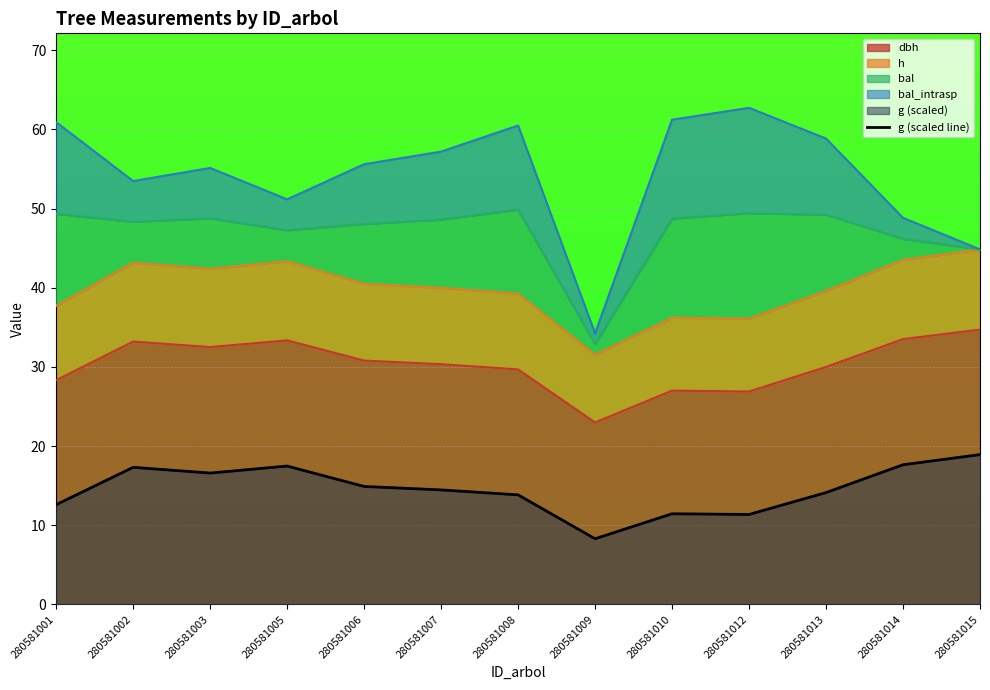

Is it true that the value at 280581009 is 8.3?

True